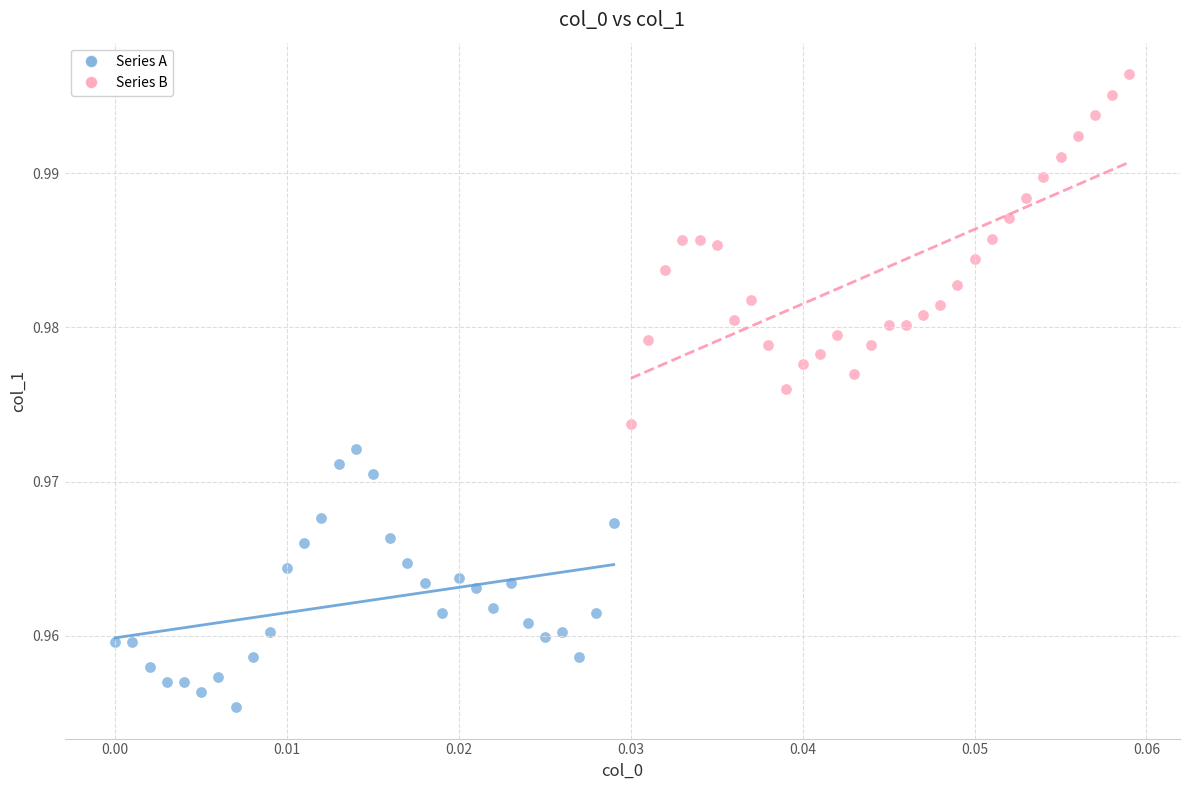

Which series contains the lowest Y value?

Series A